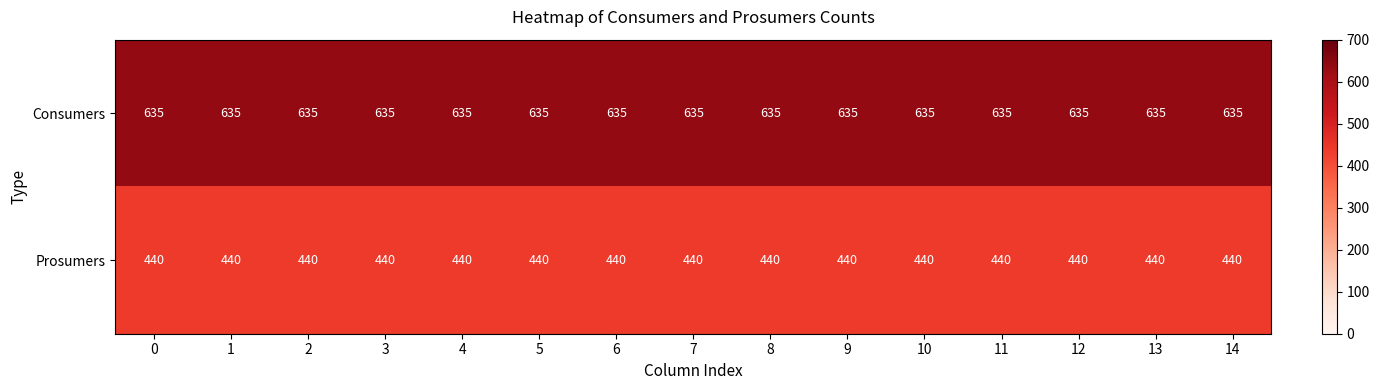

Rank the series at 8 from highest to lowest value.

Consumers, Prosumers